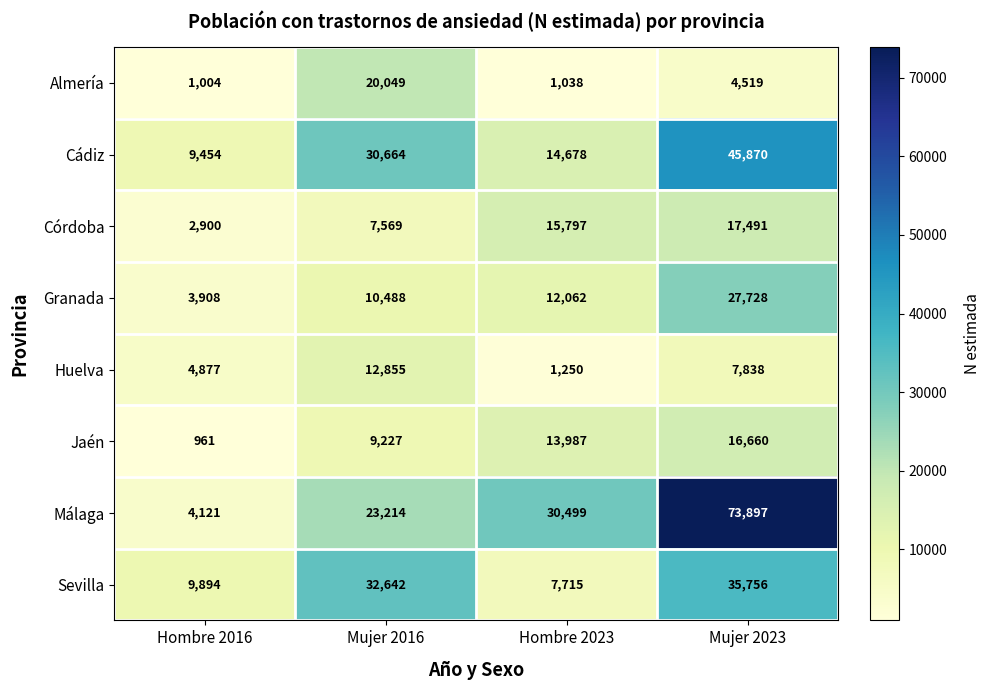

Which category has the lowest value in the Sevilla series?

Hombre 2023